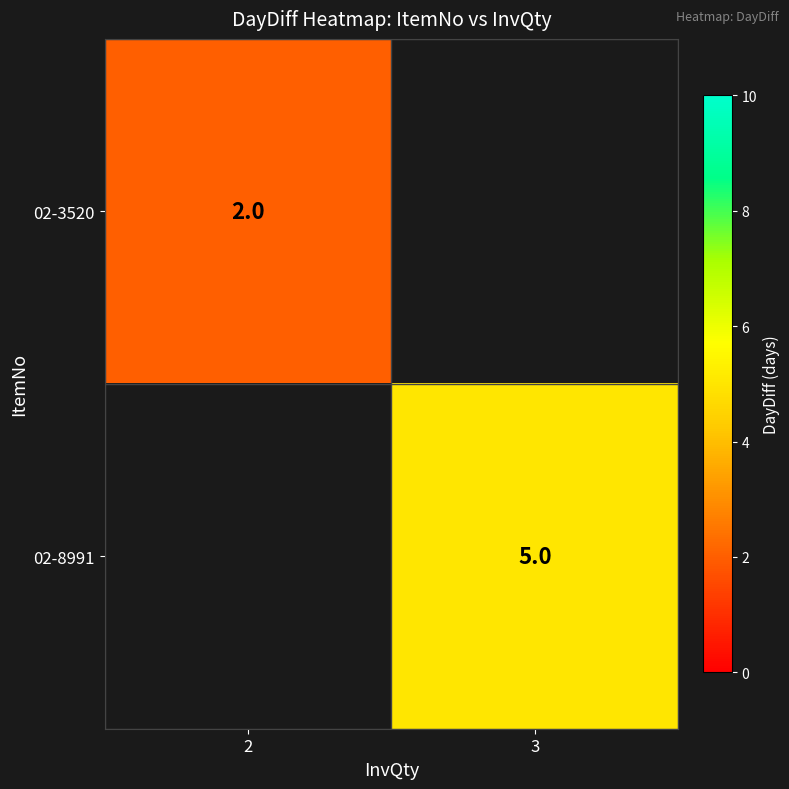

True or false: 02-8991 has a value of 8.7 at 3.

False